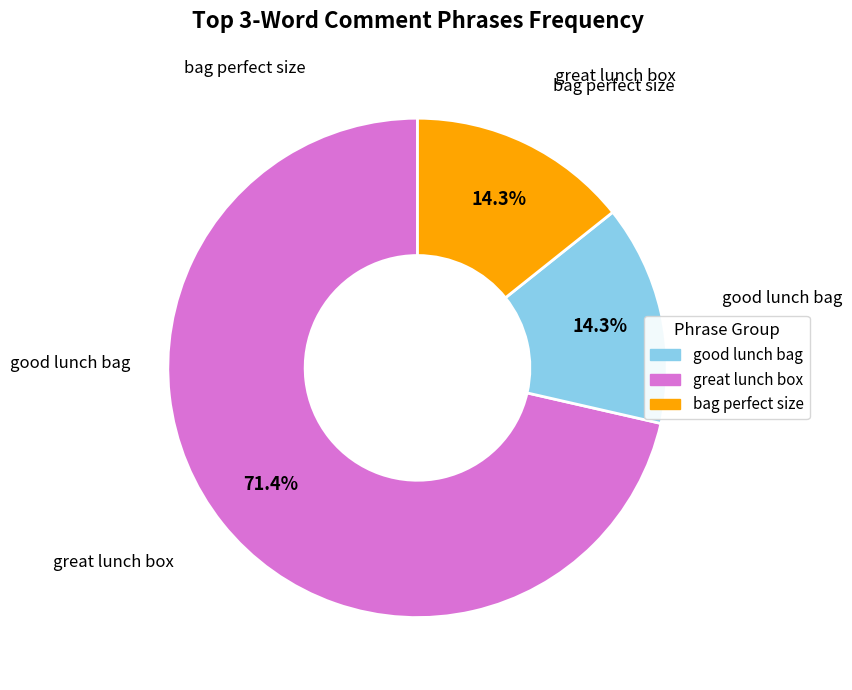

Is there a majority slice in this chart?

Yes